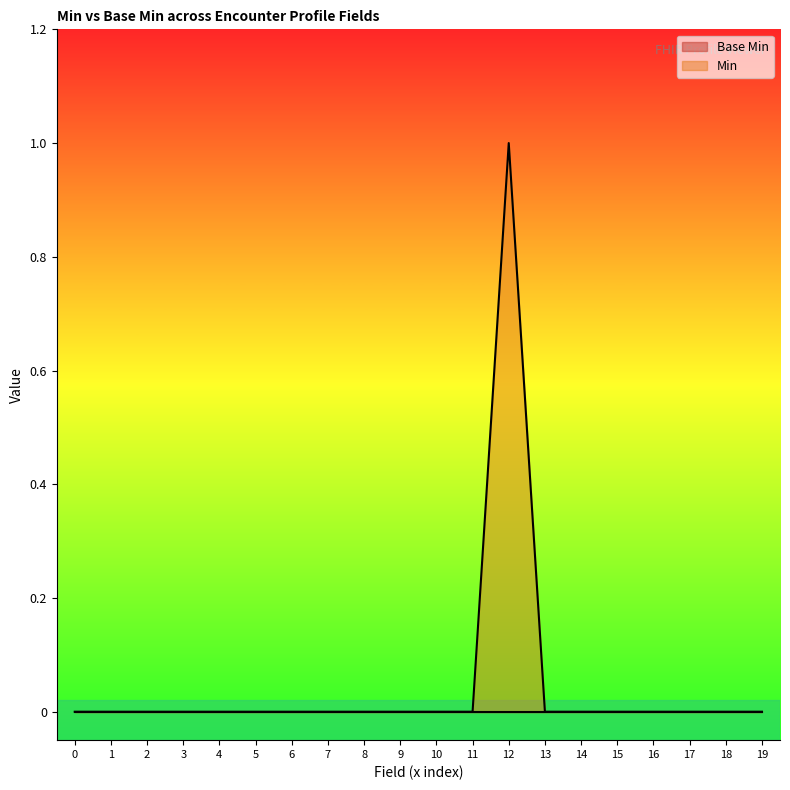

Which series has the largest range (max minus min)?

Min